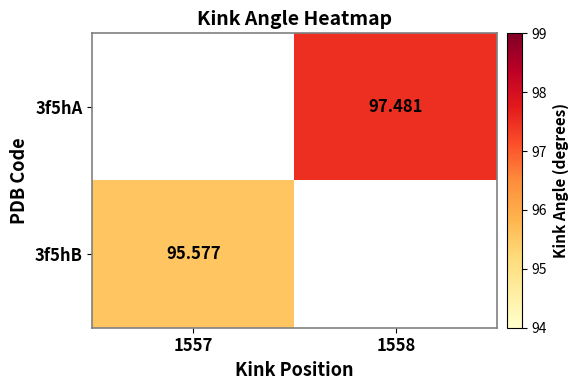

Where does the 3f5hA series first go above 97?

1558